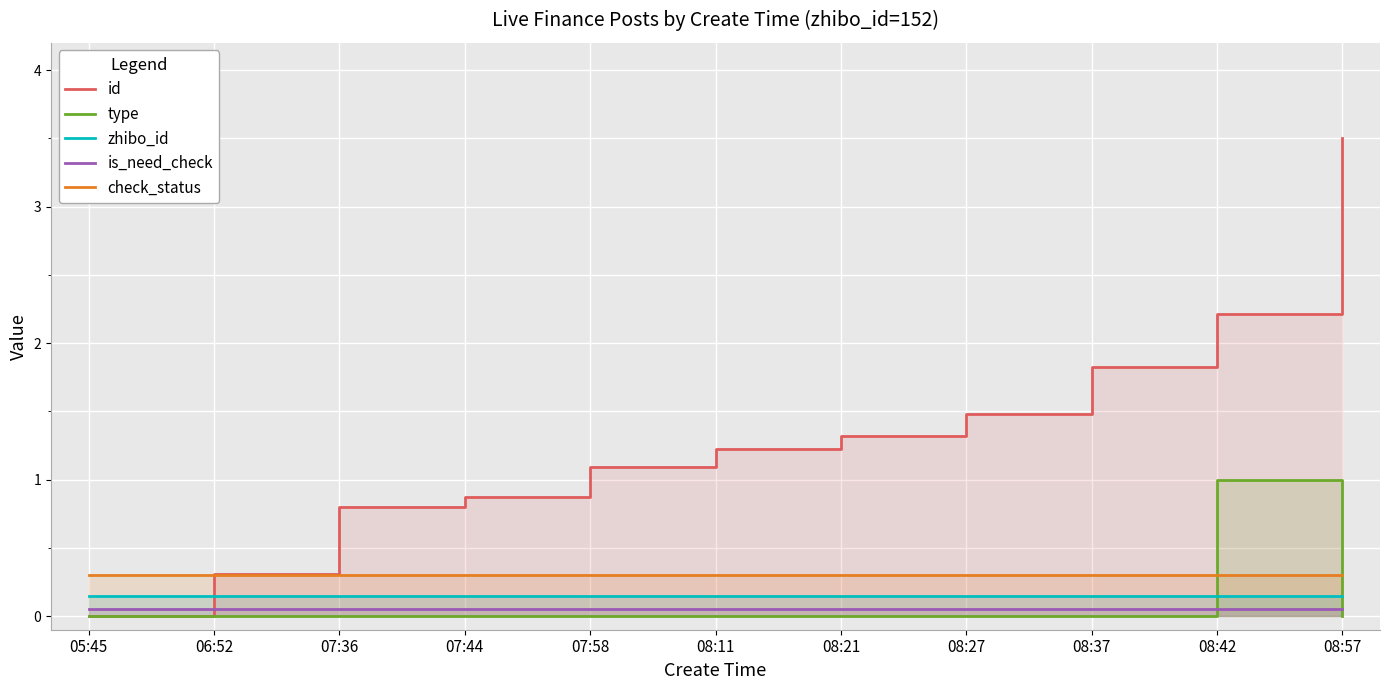

What are all the series names shown in the legend?

id, type, zhibo_id, is_need_check, check_status